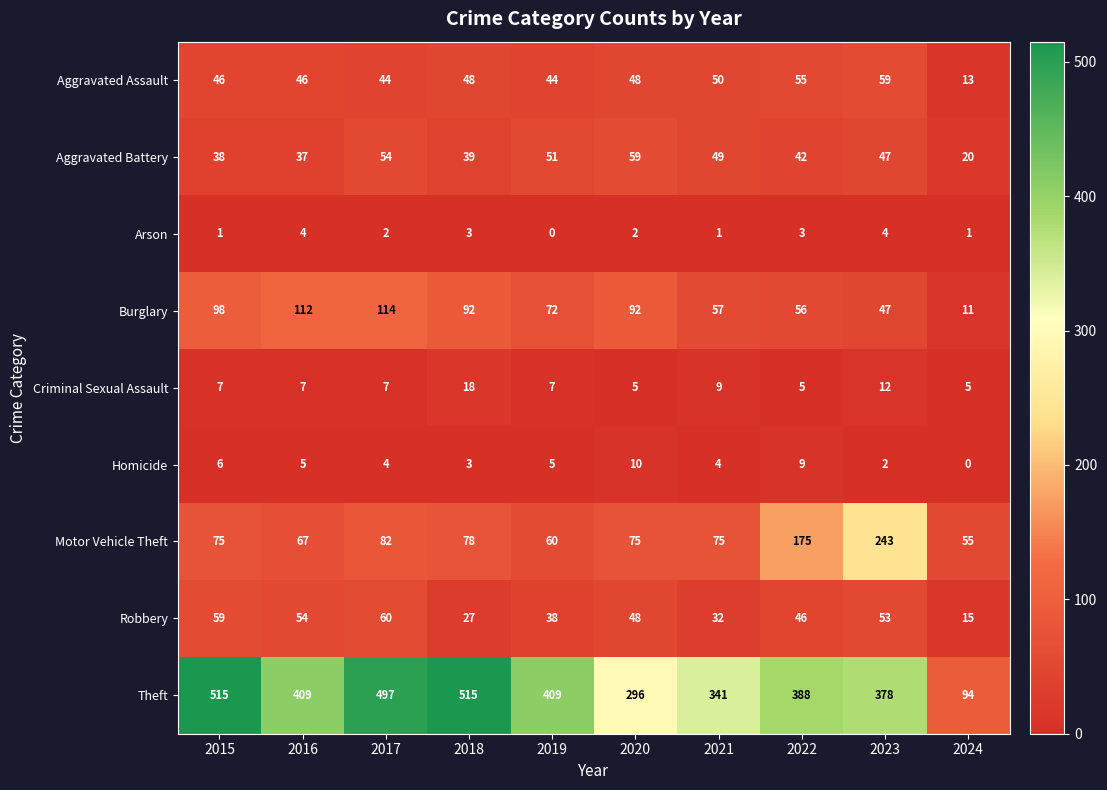

What is the spread (max minus min) of values at 2018?

512